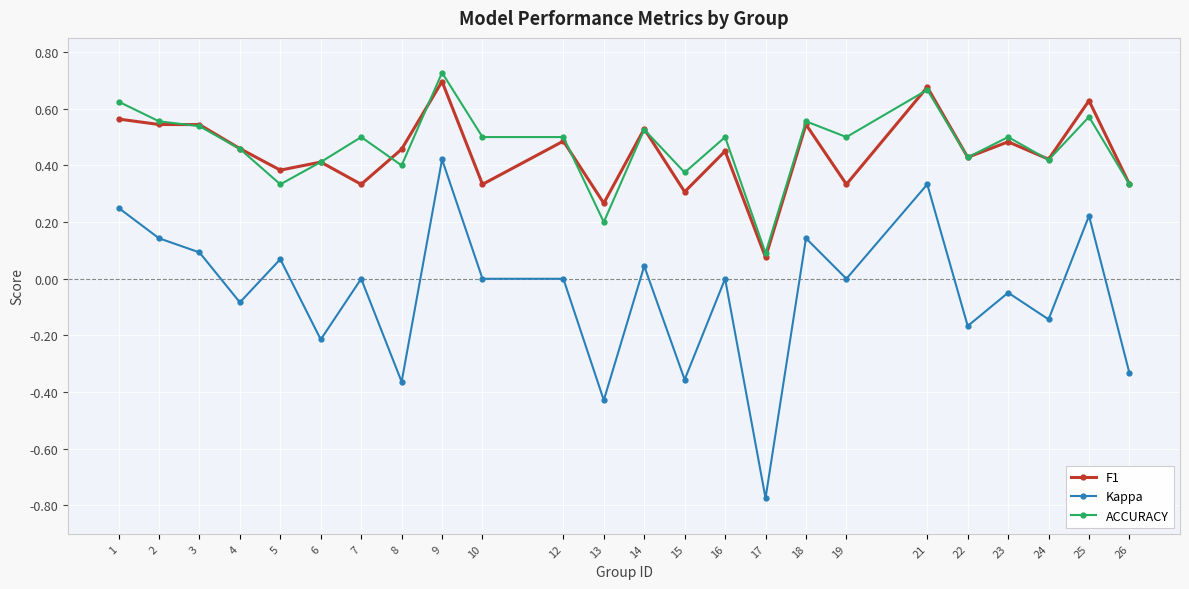

True or false: F1 and Kappa intersect in this chart.

False